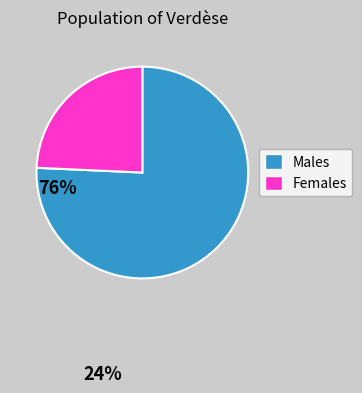

How many segments does this pie chart have?

2